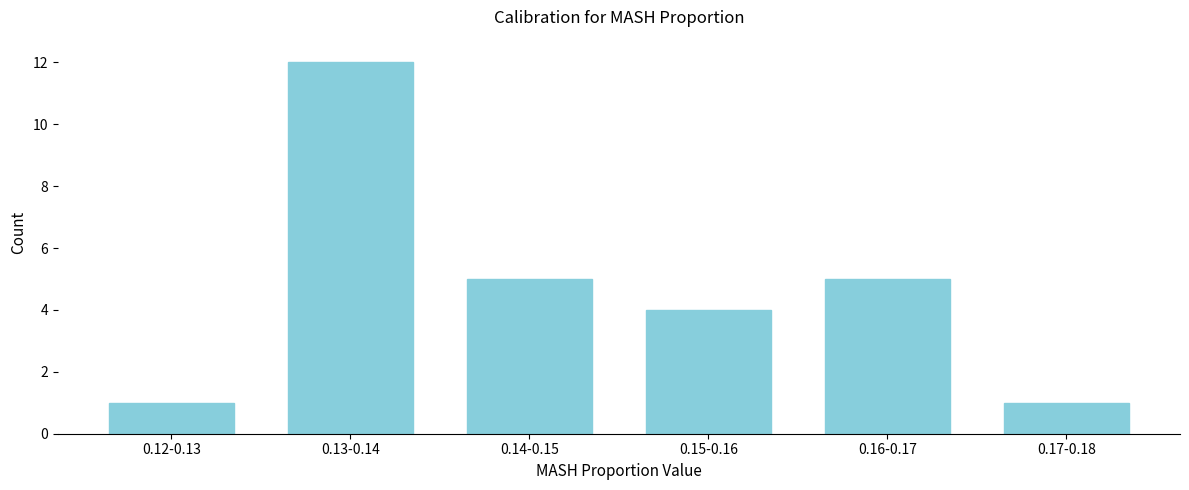

Reading right to left, list all the values displayed in this chart.

0.17-0.18=1	0.16-0.17=5	0.15-0.16=4	0.14-0.15=5	0.13-0.14=12	0.12-0.13=1